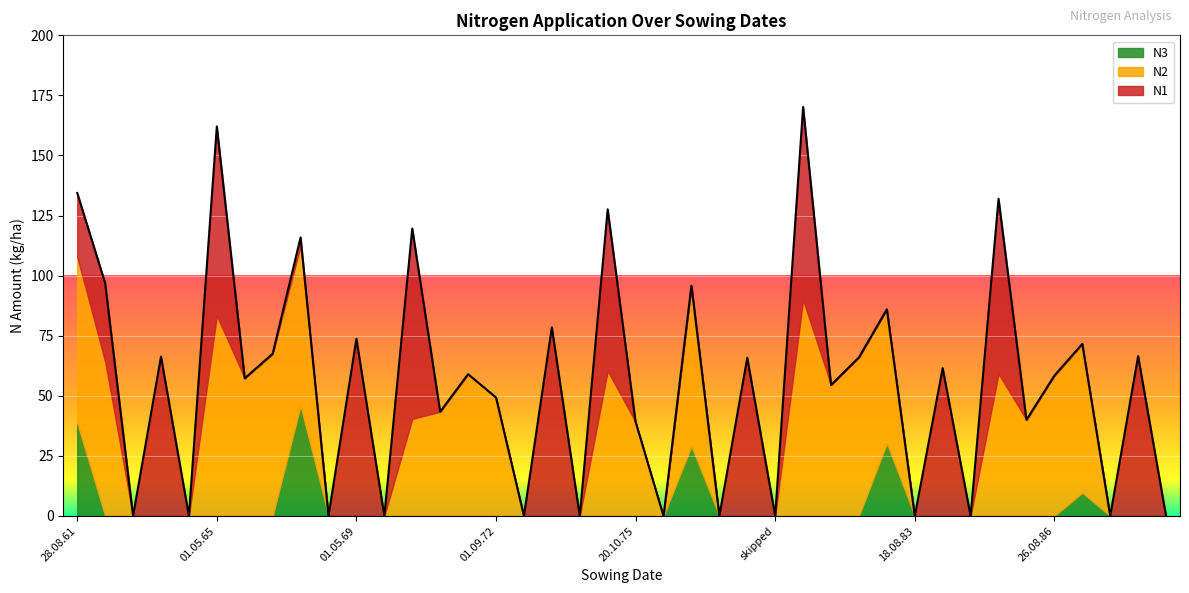

At how many categories does at least one series exceed 83?

2